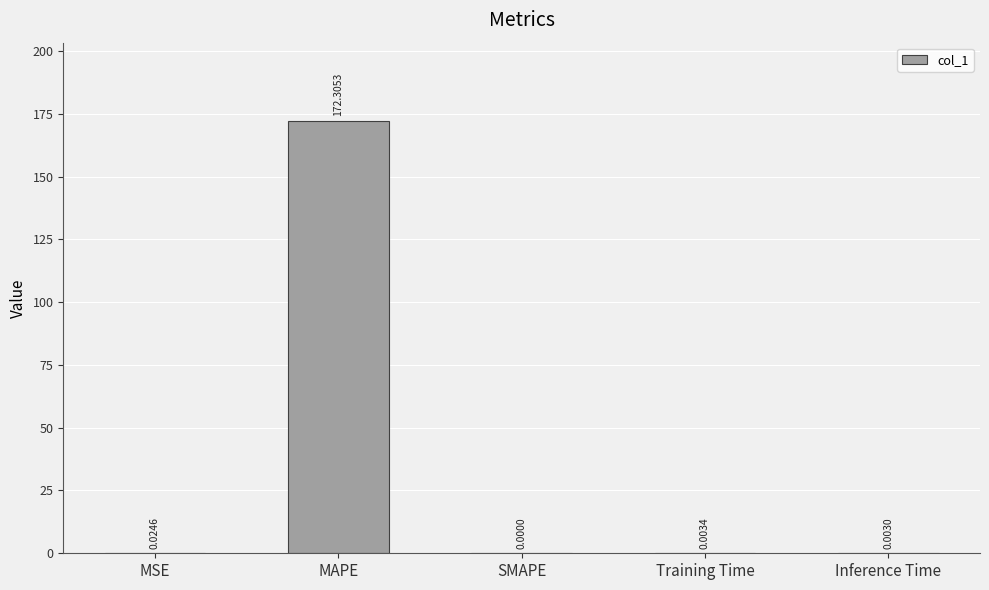

At which category does the chart reach its peak across all series?

MAPE